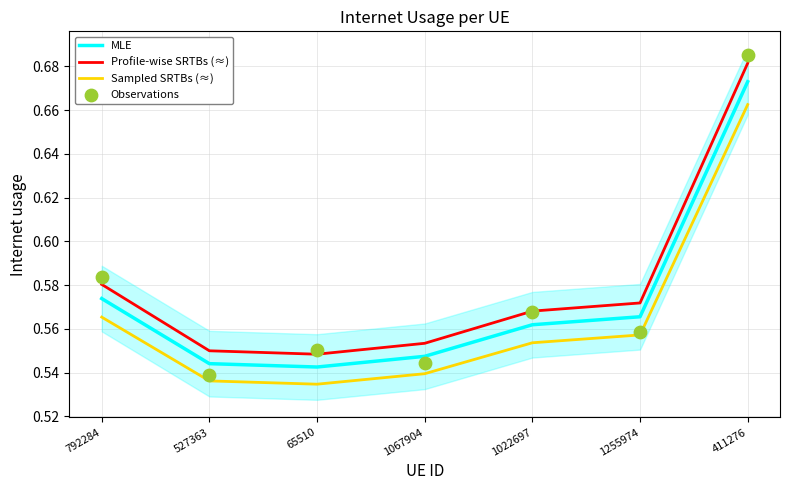

What are all the series names shown in the legend?

MLE, Profile-wise SRTBs (≈), Sampled SRTBs (≈), Observations